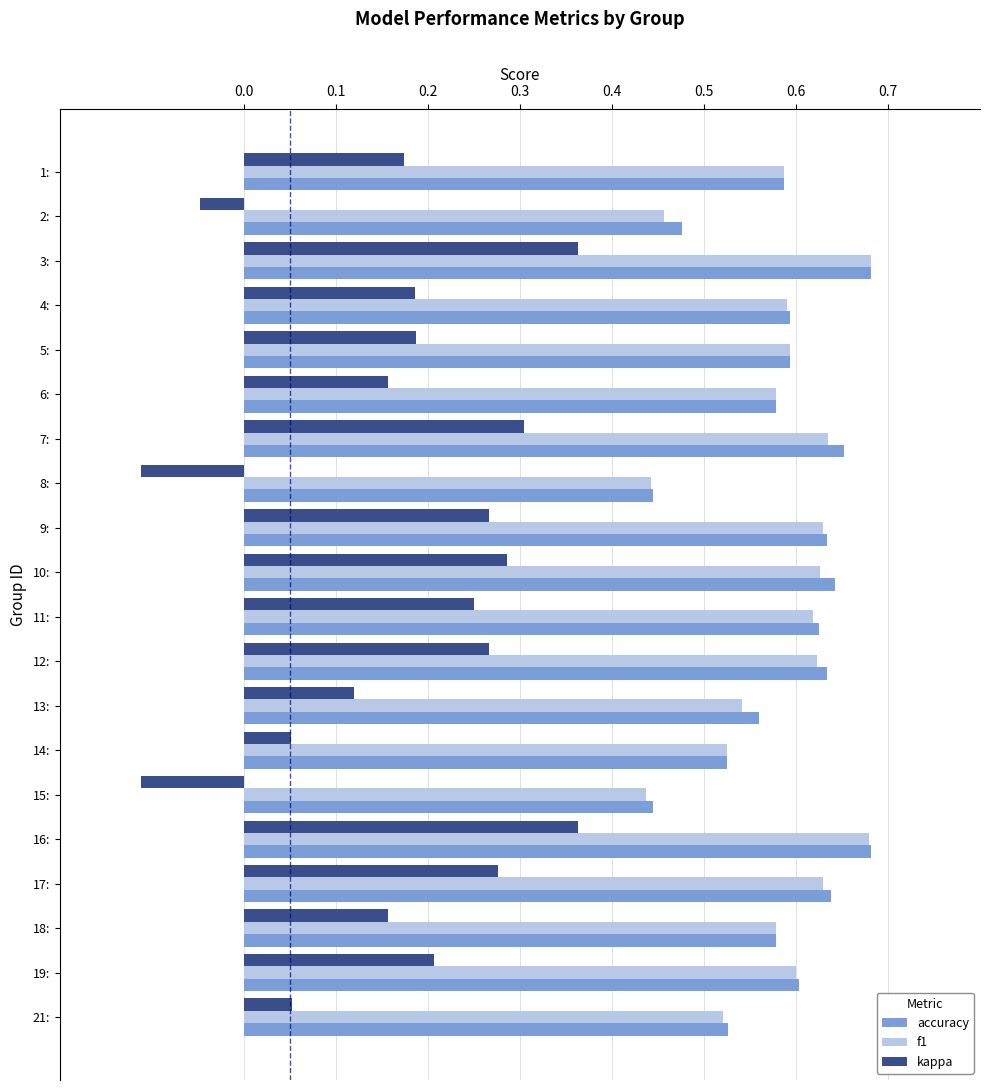

What is the total value across all series at 12:?

1.5